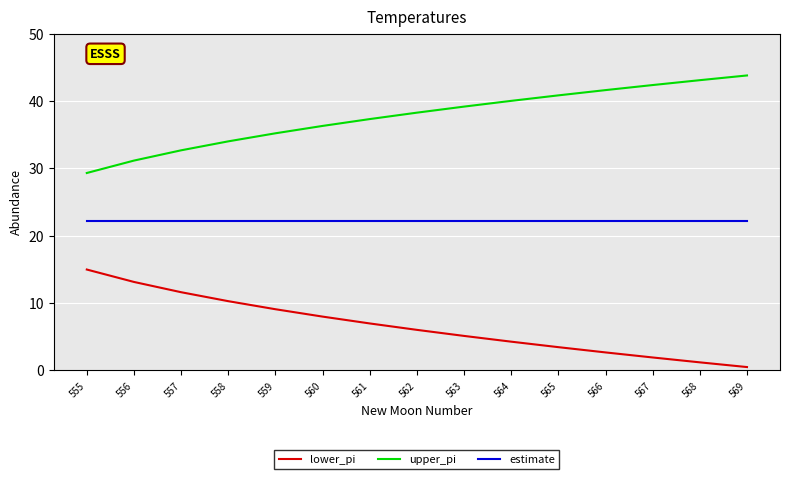

Count the number of categories in the chart.

15